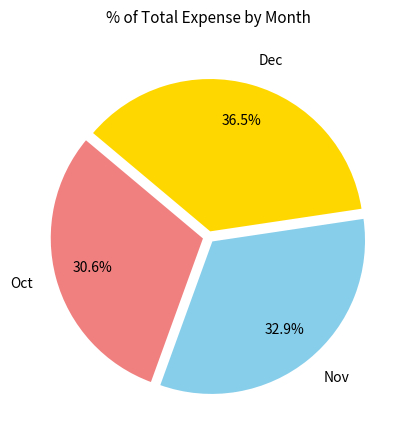

Rank the categories by value from highest to lowest.

Dec, Nov, Oct